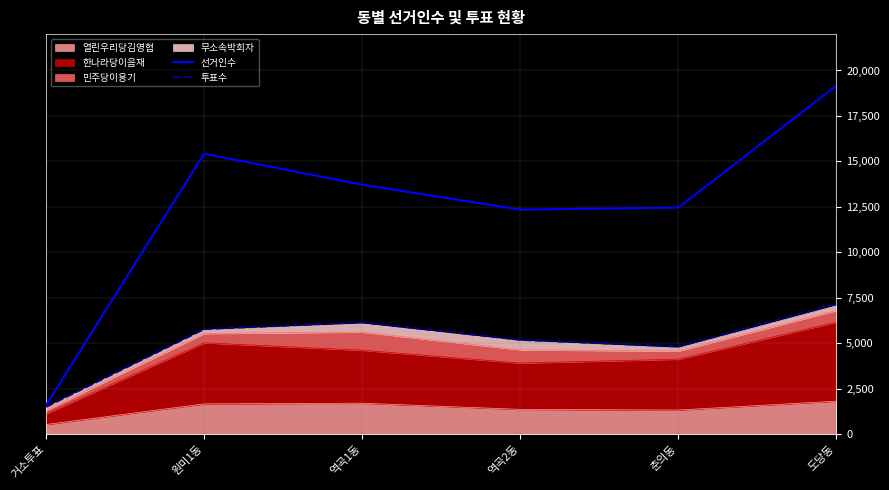

Where is 선거인수 nearest to the value 10382?

역곡2동